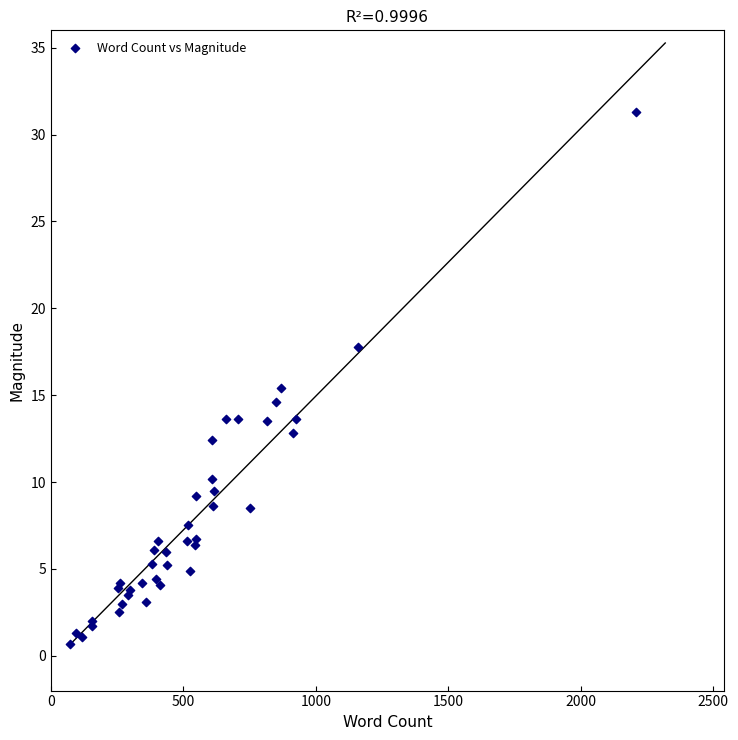

What Y value in the scatter plot is closest to 16?

15.4